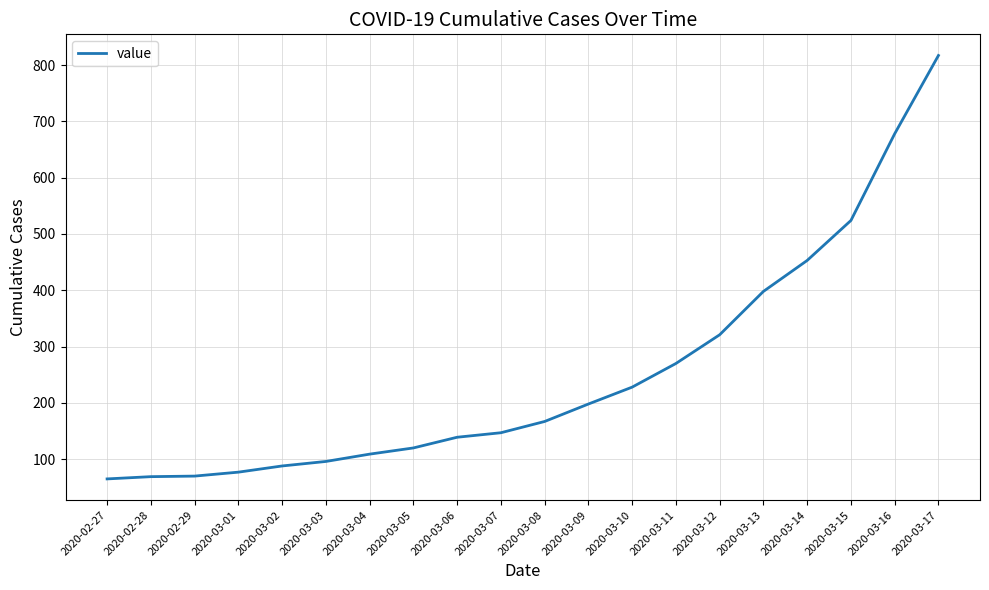

The value at 2020-02-27 is 65. True or false?

True